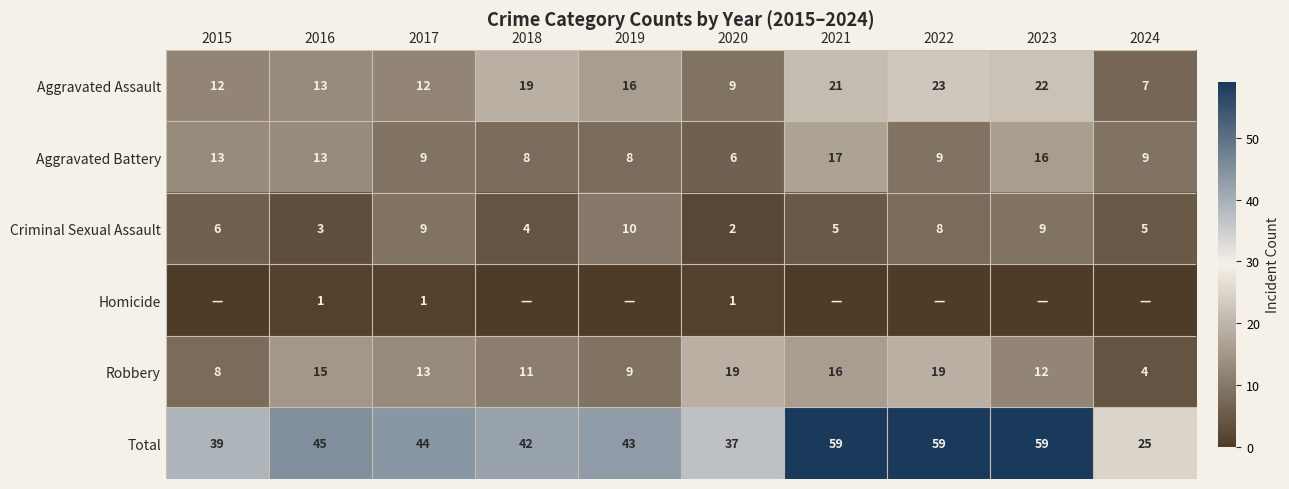

Is the value of Total at 2019 greater than the value of Aggravated Assault at 2016?

Yes